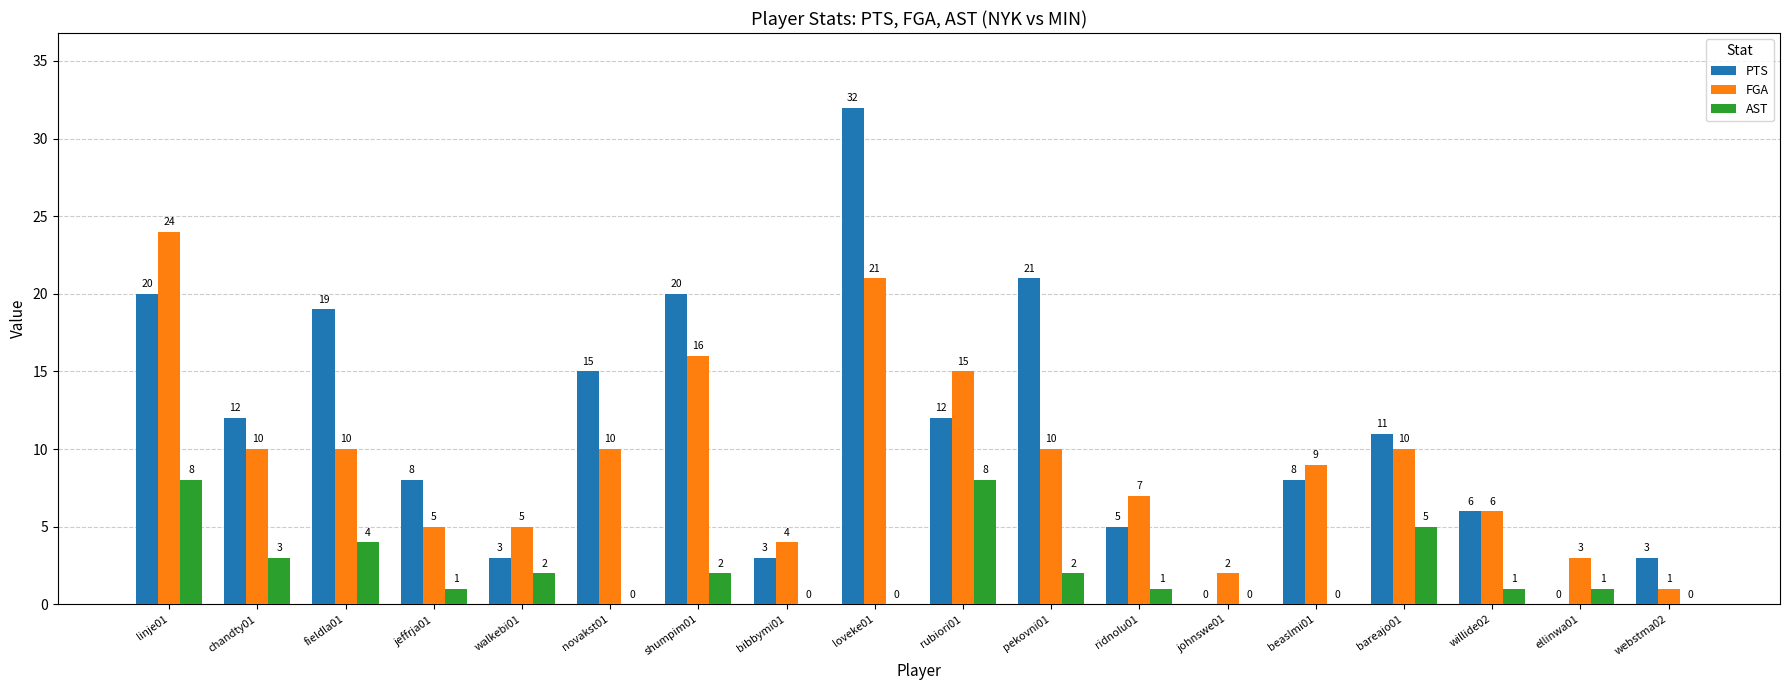

What is the total value across all series at fieldla01?

33